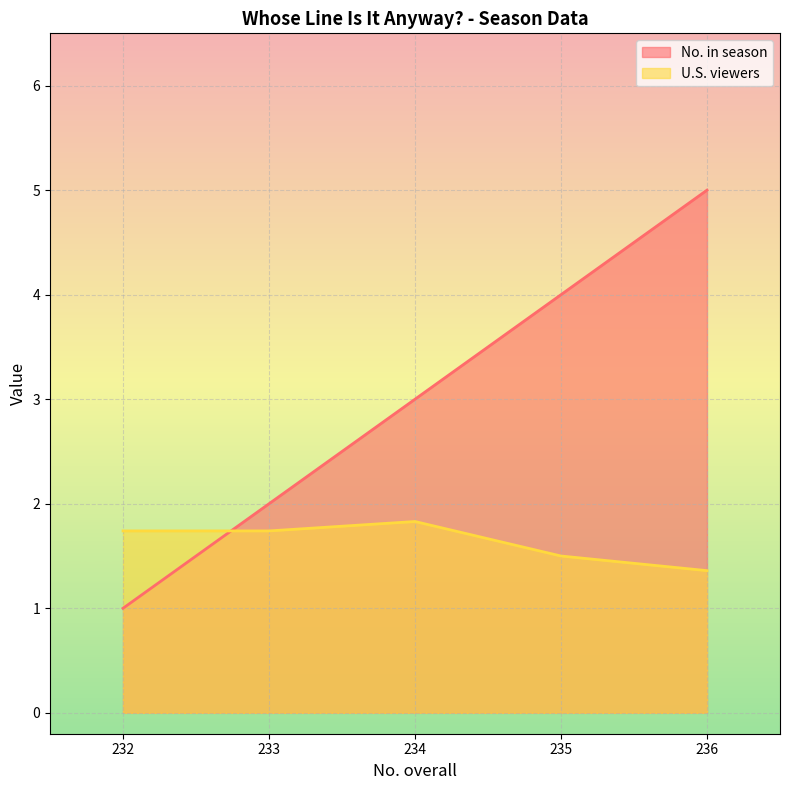

Which series has the widest spread of values?

No. in season